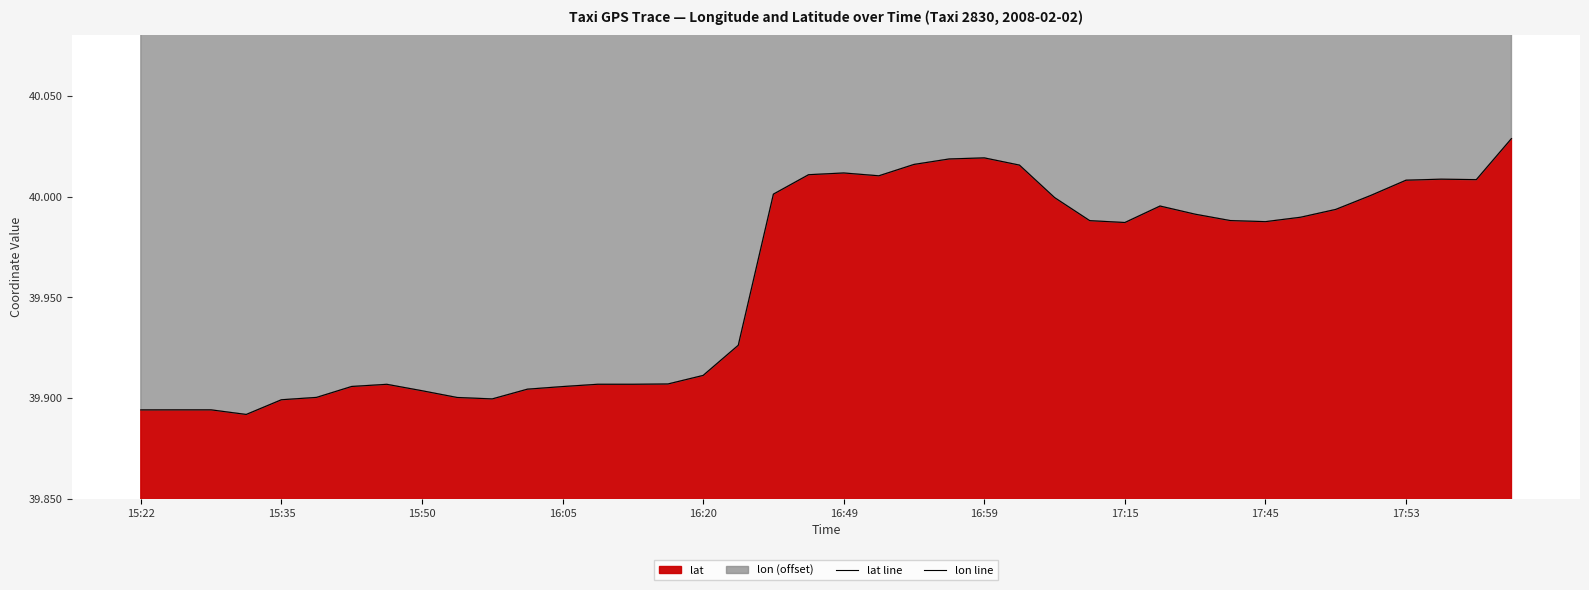

What is the total value across all series at 11?

80.2